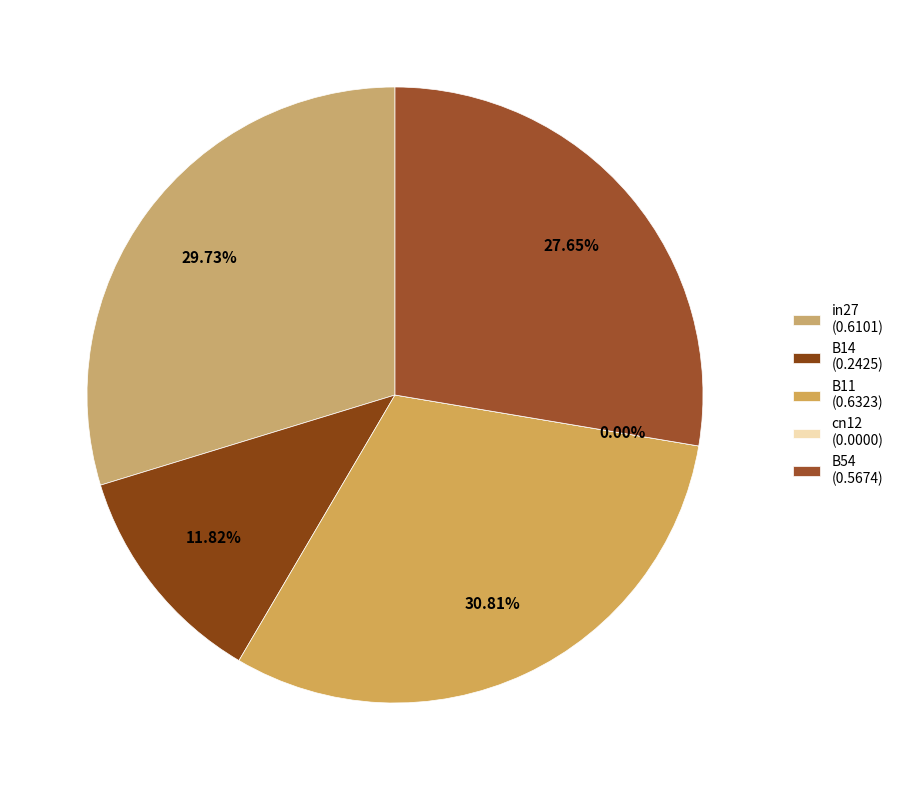

How many slices are in this pie chart?

5